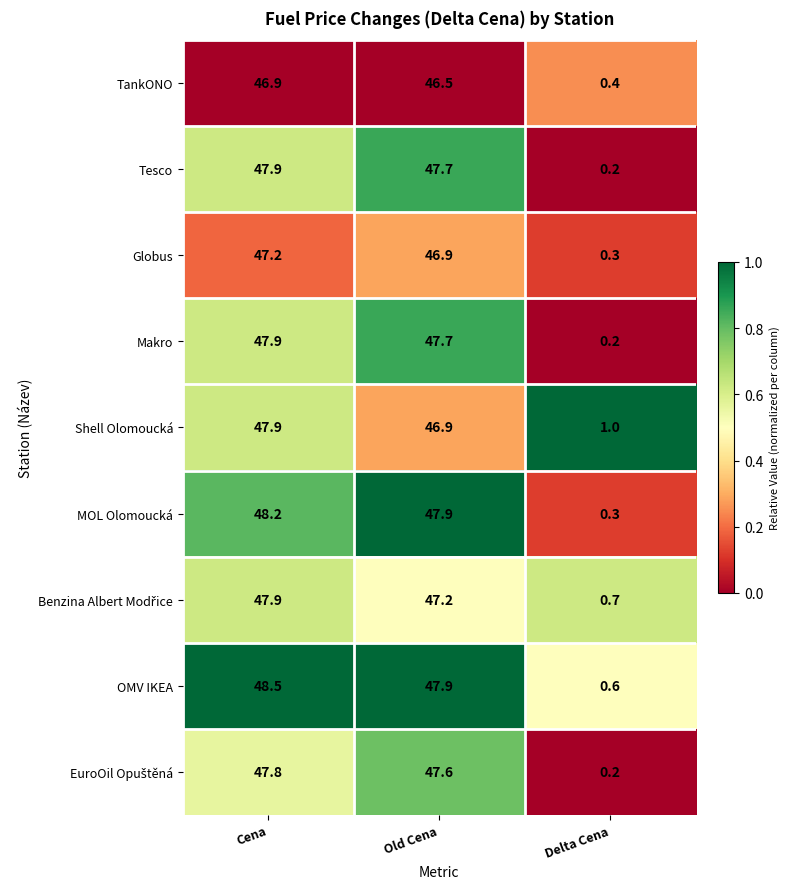

The TankONO series shows 0.4 at Delta Cena. True or false?

True